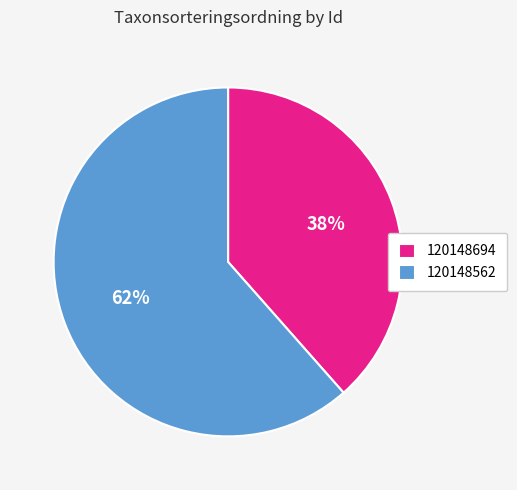

Between 120148562 and 120148694, which is larger?

120148562